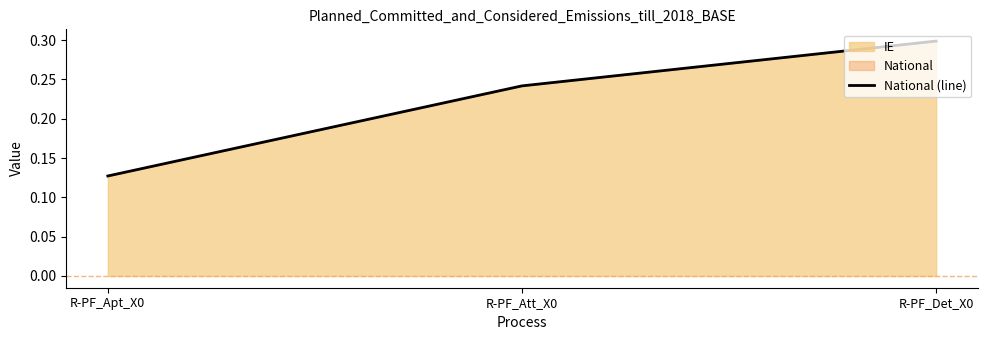

The value at R-PF_Apt_X0 is 0.1. True or false?

True